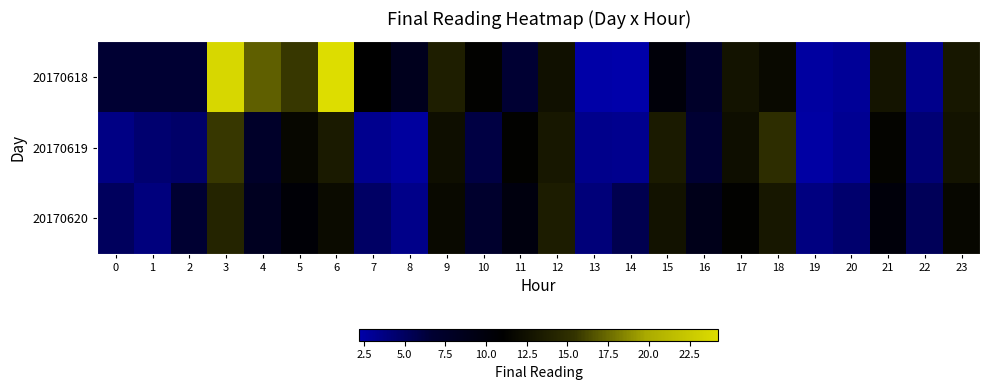

Which label corresponds to the largest value in the chart?

6